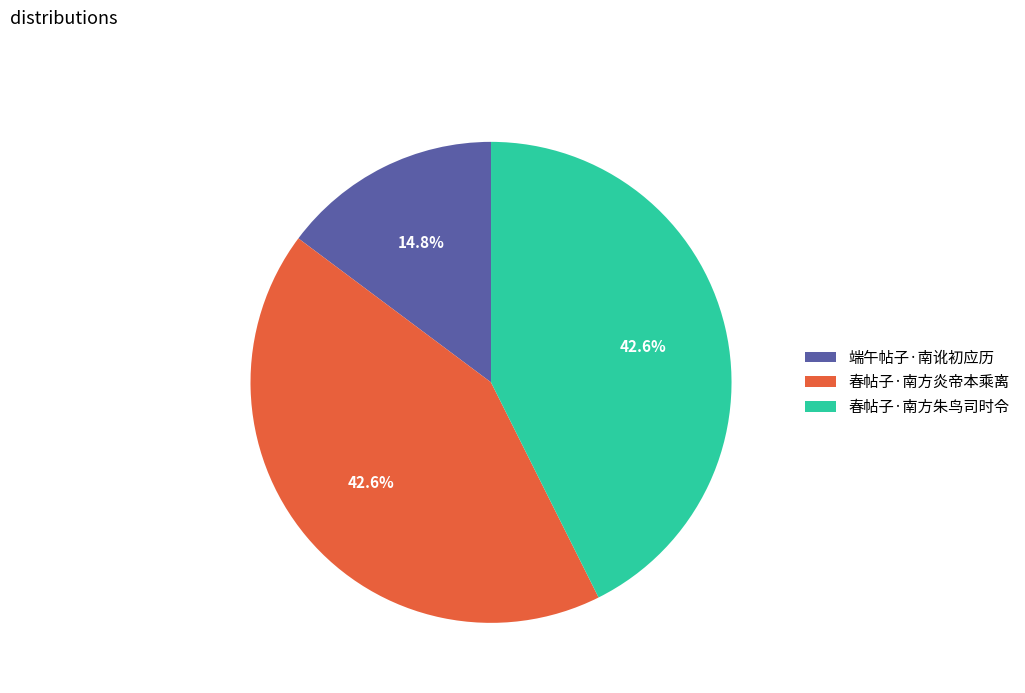

Count the number of slices in the pie.

3